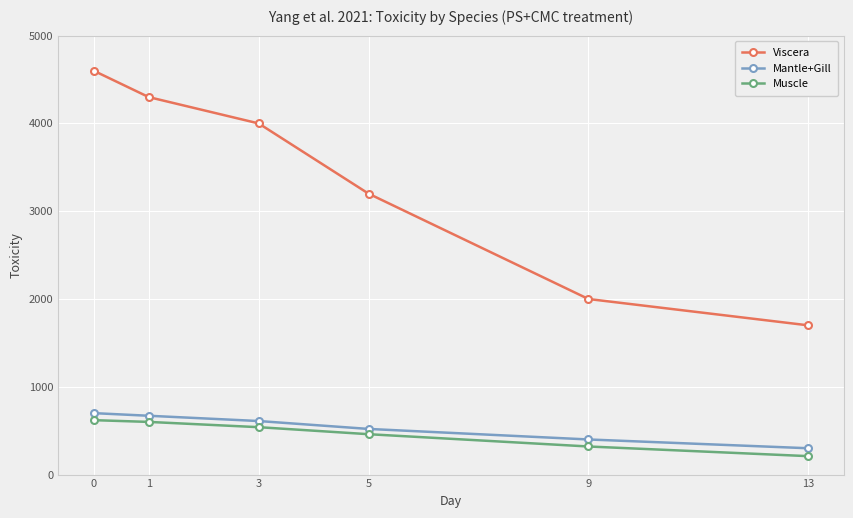

Reading right to left, what are all the values shown in this chart?

Viscera: 13=1700	9=2000	5=3200	3=4000	1=4300	0=4600
Mantle+Gill: 13=300	9=400	5=520	3=610	1=670	0=700
Muscle: 13=210	9=320	5=460	3=540	1=600	0=620